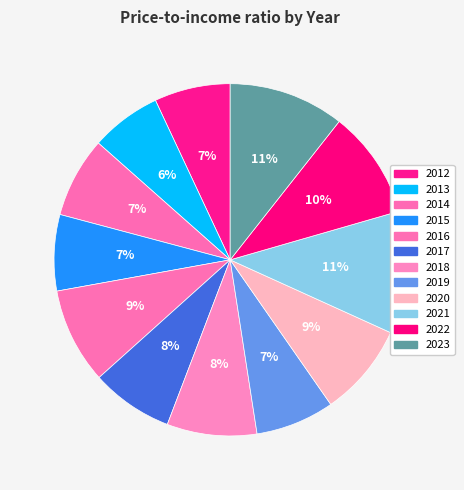

To the nearest percent, what is the combined percentage of 2021 and 2016?

20%